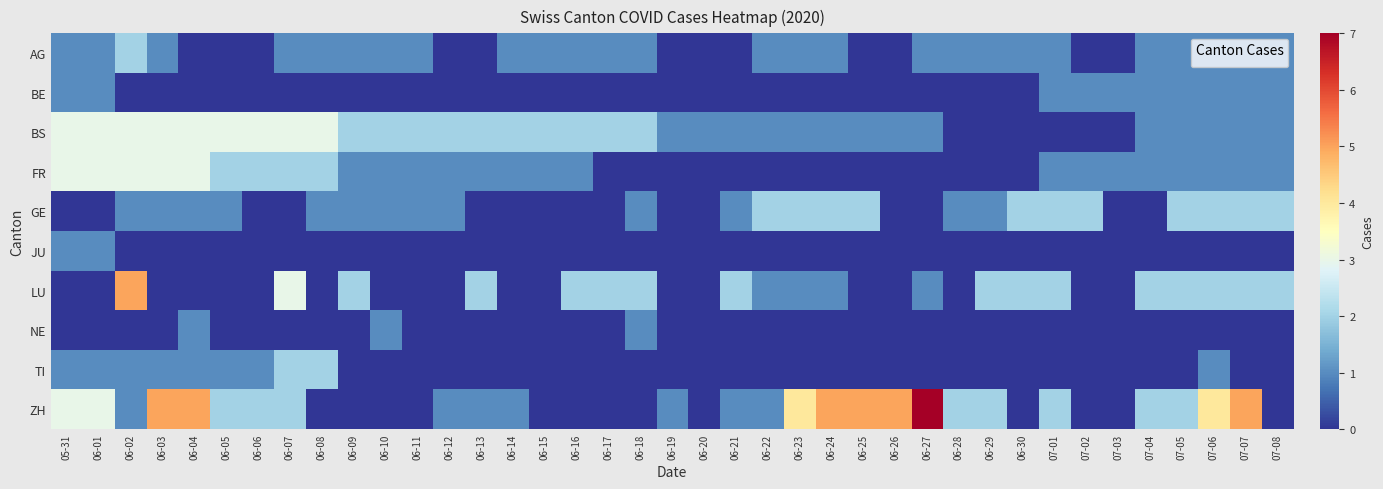

Reading left to right, list all the values displayed in this chart.

AG: 05-31=1	06-01=1	06-02=2	06-03=1	06-04=0	06-05=0	06-06=0	06-07=1	06-08=1	06-09=1	06-10=1	06-11=1	06-12=0	06-13=0	06-14=1	06-15=1	06-16=1	06-17=1	06-18=1	06-19=0	06-20=0	06-21=0	06-22=1	06-23=1	06-24=1	06-25=0	06-26=0	06-27=1	06-28=1	06-29=1	06-30=1	07-01=1	07-02=0	07-03=0	07-04=1	07-05=1	07-06=1	07-07=1	07-08=1
BE: 05-31=1	06-01=1	06-02=0	06-03=0	06-04=0	06-05=0	06-06=0	06-07=0	06-08=0	06-09=0	06-10=0	06-11=0	06-12=0	06-13=0	06-14=0	06-15=0	06-16=0	06-17=0	06-18=0	06-19=0	06-20=0	06-21=0	06-22=0	06-23=0	06-24=0	06-25=0	06-26=0	06-27=0	06-28=0	06-29=0	06-30=0	07-01=1	07-02=1	07-03=1	07-04=1	07-05=1	07-06=1	07-07=1	07-08=1
BS: 05-31=3	06-01=3	06-02=3	06-03=3	06-04=3	06-05=3	06-06=3	06-07=3	06-08=3	06-09=2	06-10=2	06-11=2	06-12=2	06-13=2	06-14=2	06-15=2	06-16=2	06-17=2	06-18=2	06-19=1	06-20=1	06-21=1	06-22=1	06-23=1	06-24=1	06-25=1	06-26=1	06-27=1	06-28=0	06-29=0	06-30=0	07-01=0	07-02=0	07-03=0	07-04=1	07-05=1	07-06=1	07-07=1	07-08=1
FR: 05-31=3	06-01=3	06-02=3	06-03=3	06-04=3	06-05=2	06-06=2	06-07=2	06-08=2	06-09=1	06-10=1	06-11=1	06-12=1	06-13=1	06-14=1	06-15=1	06-16=1	06-17=0	06-18=0	06-19=0	06-20=0	06-21=0	06-22=0	06-23=0	06-24=0	06-25=0	06-26=0	06-27=0	06-28=0	06-29=0	06-30=0	07-01=1	07-02=1	07-03=1	07-04=1	07-05=1	07-06=1	07-07=1	07-08=1
GE: 05-31=0	06-01=0	06-02=1	06-03=1	06-04=1	06-05=1	06-06=0	06-07=0	06-08=1	06-09=1	06-10=1	06-11=1	06-12=1	06-13=0	06-14=0	06-15=0	06-16=0	06-17=0	06-18=1	06-19=0	06-20=0	06-21=1	06-22=2	06-23=2	06-24=2	06-25=2	06-26=0	06-27=0	06-28=1	06-29=1	06-30=2	07-01=2	07-02=2	07-03=0	07-04=0	07-05=2	07-06=2	07-07=2	07-08=2
JU: 05-31=1	06-01=1	06-02=0	06-03=0	06-04=0	06-05=0	06-06=0	06-07=0	06-08=0	06-09=0	06-10=0	06-11=0	06-12=0	06-13=0	06-14=0	06-15=0	06-16=0	06-17=0	06-18=0	06-19=0	06-20=0	06-21=0	06-22=0	06-23=0	06-24=0	06-25=0	06-26=0	06-27=0	06-28=0	06-29=0	06-30=0	07-01=0	07-02=0	07-03=0	07-04=0	07-05=0	07-06=0	07-07=0	07-08=0
LU: 05-31=0	06-01=0	06-02=5	06-03=0	06-04=0	06-05=0	06-06=0	06-07=3	06-08=0	06-09=2	06-10=0	06-11=0	06-12=0	06-13=2	06-14=0	06-15=0	06-16=2	06-17=2	06-18=2	06-19=0	06-20=0	06-21=2	06-22=1	06-23=1	06-24=1	06-25=0	06-26=0	06-27=1	06-28=0	06-29=2	06-30=2	07-01=2	07-02=0	07-03=0	07-04=2	07-05=2	07-06=2	07-07=2	07-08=2
NE: 05-31=0	06-01=0	06-02=0	06-03=0	06-04=1	06-05=0	06-06=0	06-07=0	06-08=0	06-09=0	06-10=1	06-11=0	06-12=0	06-13=0	06-14=0	06-15=0	06-16=0	06-17=0	06-18=1	06-19=0	06-20=0	06-21=0	06-22=0	06-23=0	06-24=0	06-25=0	06-26=0	06-27=0	06-28=0	06-29=0	06-30=0	07-01=0	07-02=0	07-03=0	07-04=0	07-05=0	07-06=0	07-07=0	07-08=0
TI: 05-31=1	06-01=1	06-02=1	06-03=1	06-04=1	06-05=1	06-06=1	06-07=2	06-08=2	06-09=0	06-10=0	06-11=0	06-12=0	06-13=0	06-14=0	06-15=0	06-16=0	06-17=0	06-18=0	06-19=0	06-20=0	06-21=0	06-22=0	06-23=0	06-24=0	06-25=0	06-26=0	06-27=0	06-28=0	06-29=0	06-30=0	07-01=0	07-02=0	07-03=0	07-04=0	07-05=0	07-06=1	07-07=0	07-08=0
ZH: 05-31=3	06-01=3	06-02=1	06-03=5	06-04=5	06-05=2	06-06=2	06-07=2	06-08=0	06-09=0	06-10=0	06-11=0	06-12=1	06-13=1	06-14=1	06-15=0	06-16=0	06-17=0	06-18=0	06-19=1	06-20=0	06-21=1	06-22=1	06-23=4	06-24=5	06-25=5	06-26=5	06-27=7	06-28=2	06-29=2	06-30=0	07-01=2	07-02=0	07-03=0	07-04=2	07-05=2	07-06=4	07-07=5	07-08=0